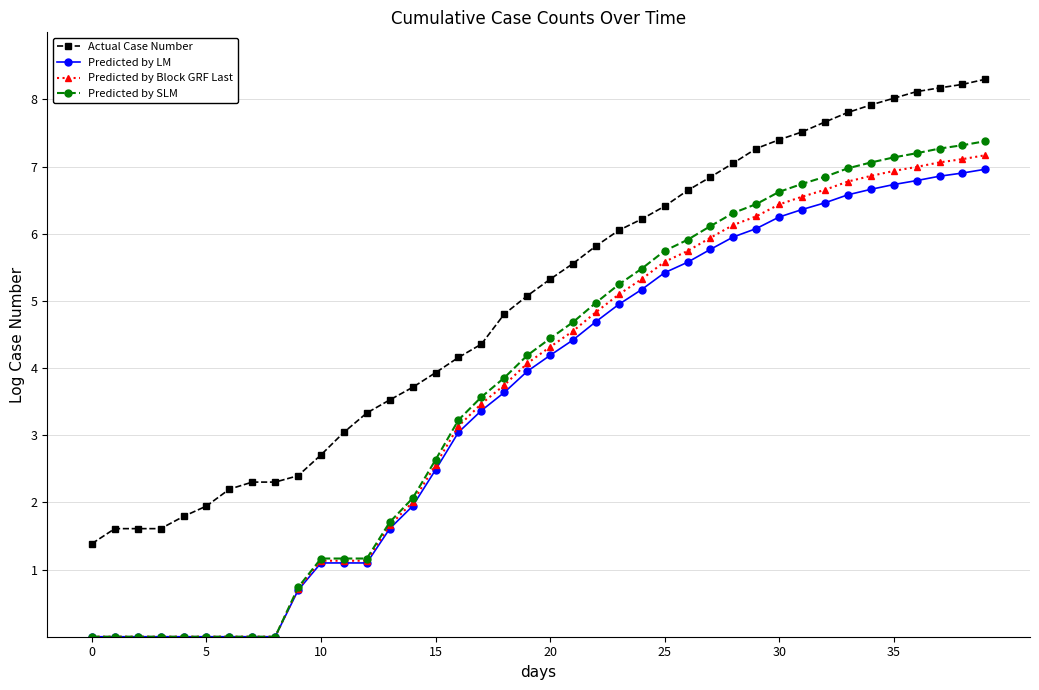

Which series has the largest total across all categories?

Actual Case Number